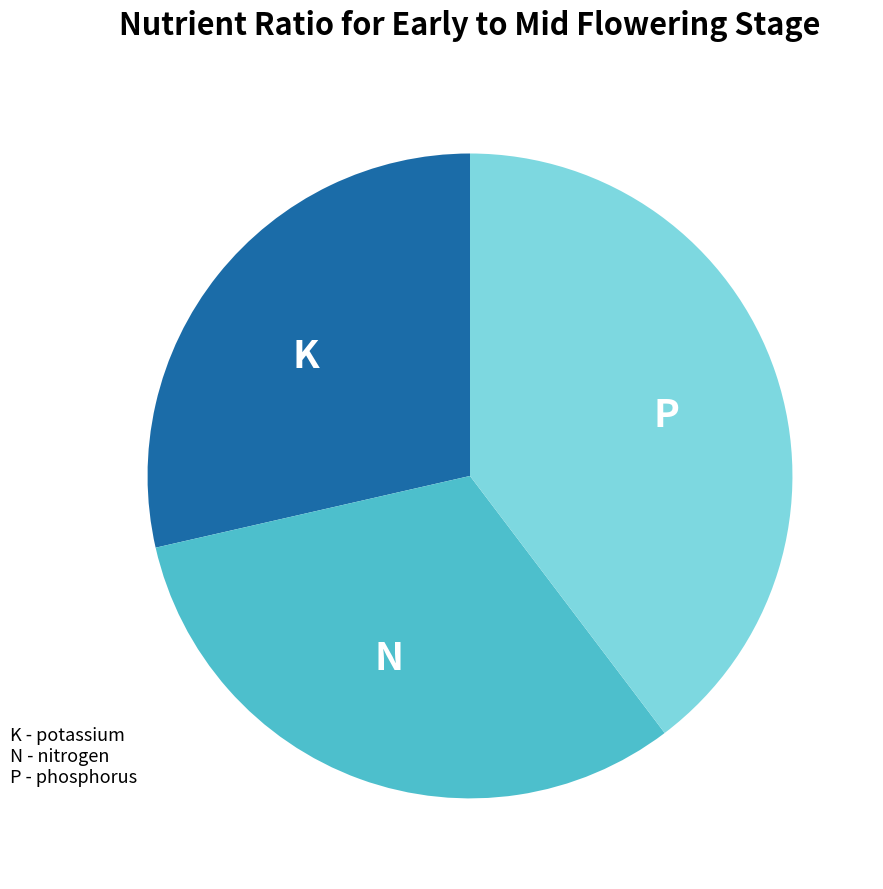

The N slice represents 32% of the pie. True or false?

True